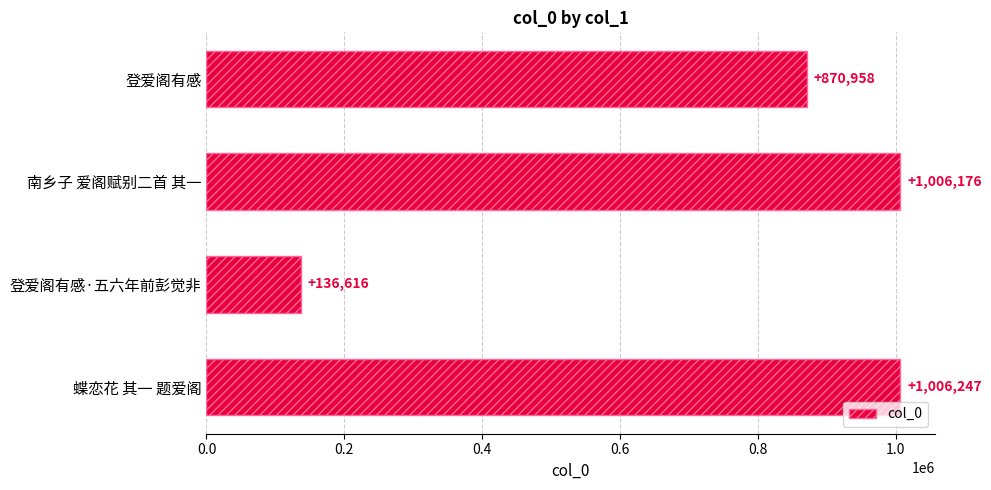

Which label corresponds to the smallest value in the chart?

登爱阁有感·五六年前彭觉非